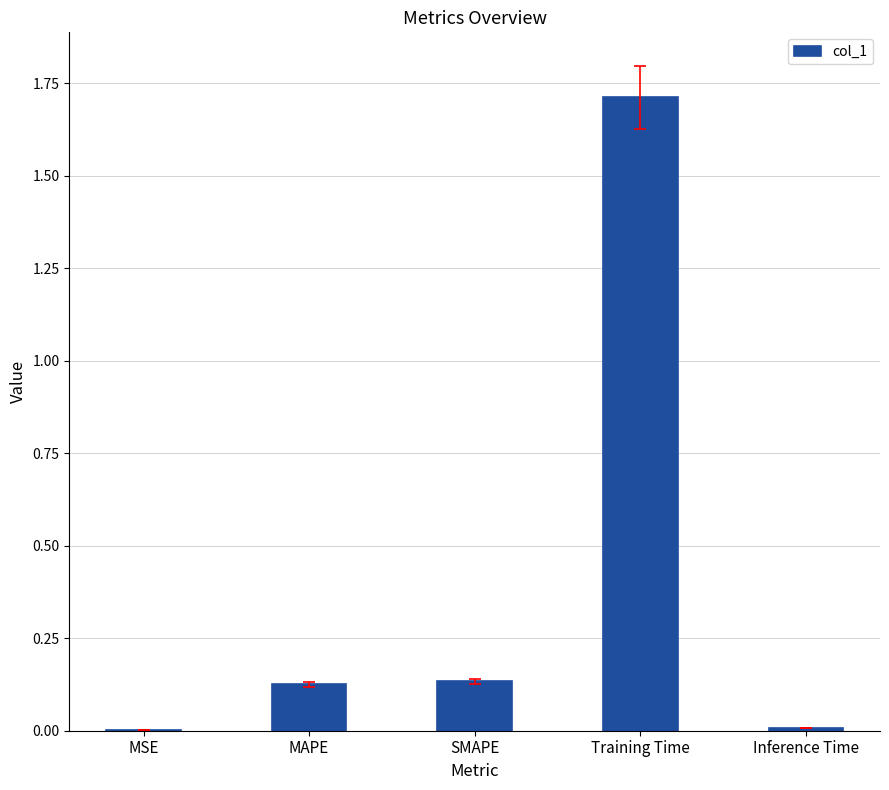

What is the change in value from SMAPE to Training Time?

+1.6